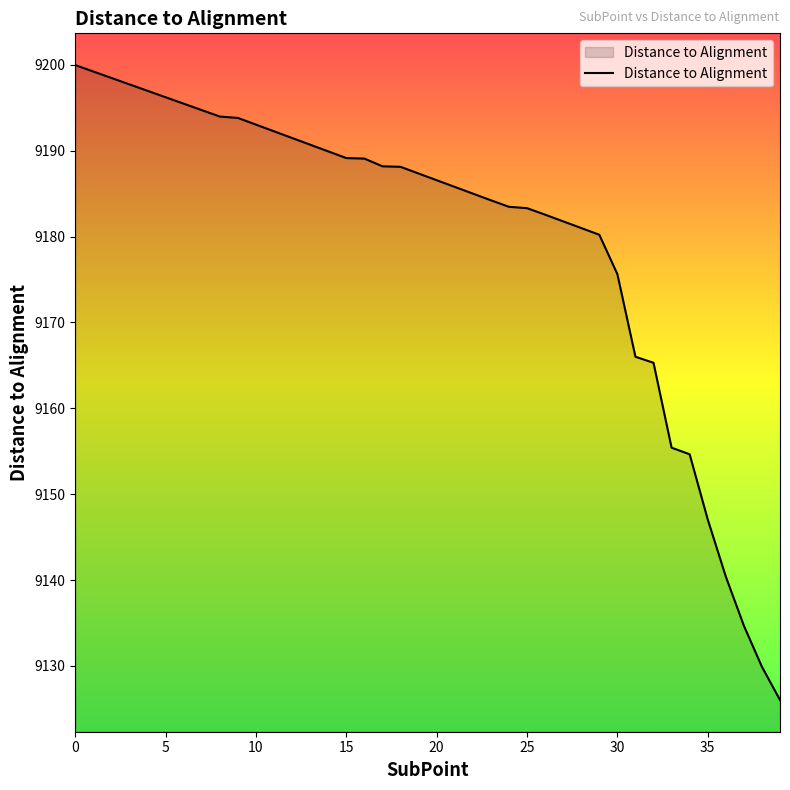

True or false: there are more than 2 points higher than both neighbors.

False